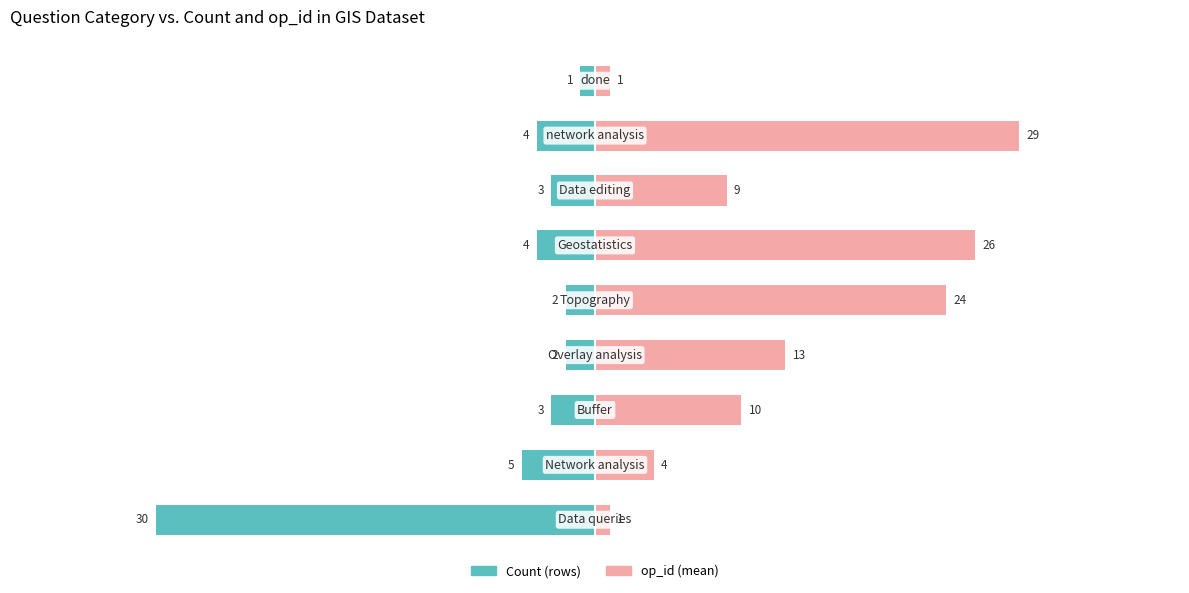

Rank the series by their average value, from lowest to highest.

Count (rows), op_id (mean)